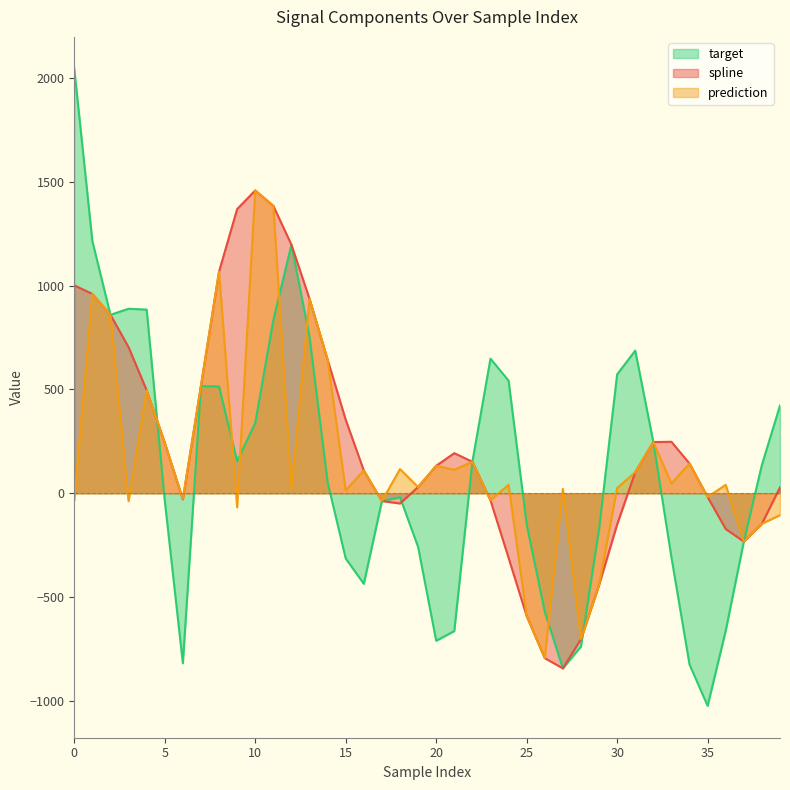

Rank the series by their maximum value, from highest to lowest.

target, spline, prediction